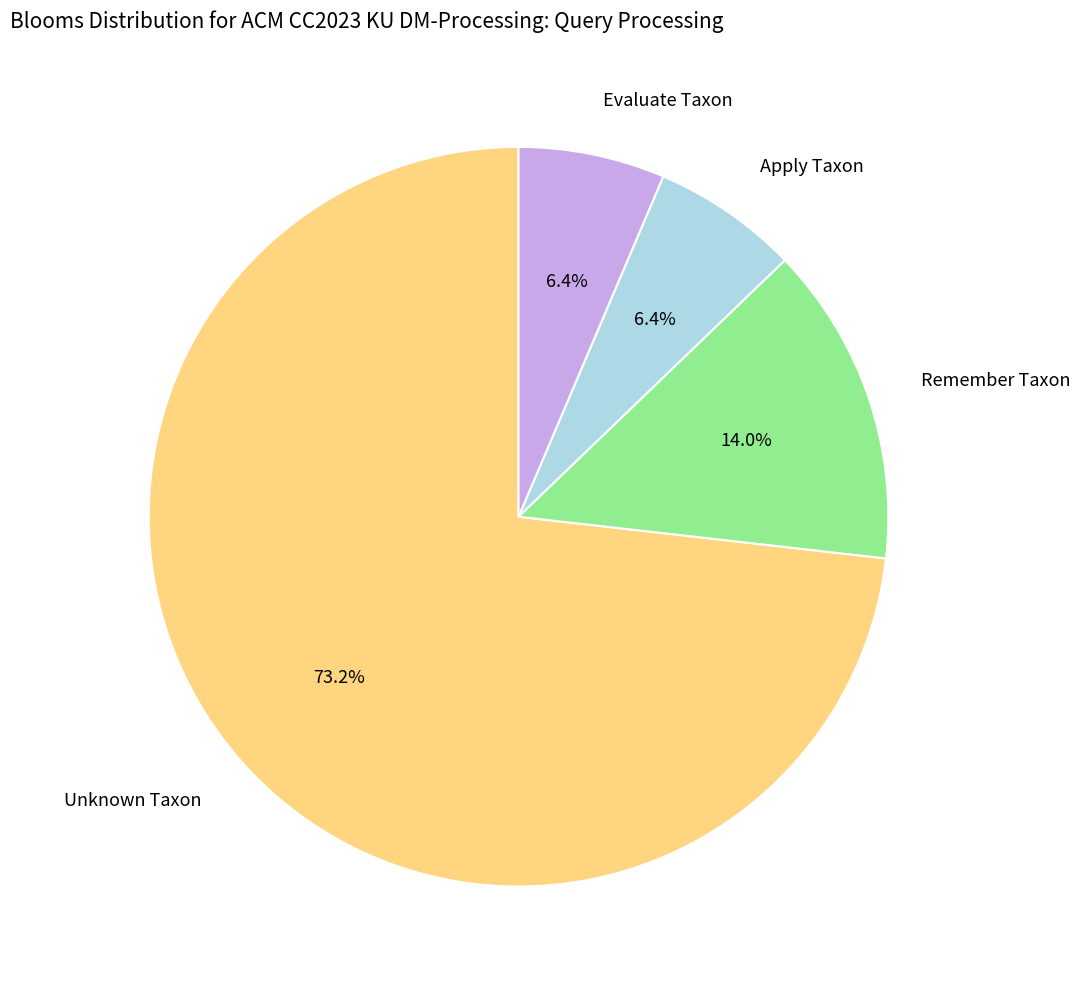

What is the total percentage of Unknown Taxon and Apply Taxon?

79.6%